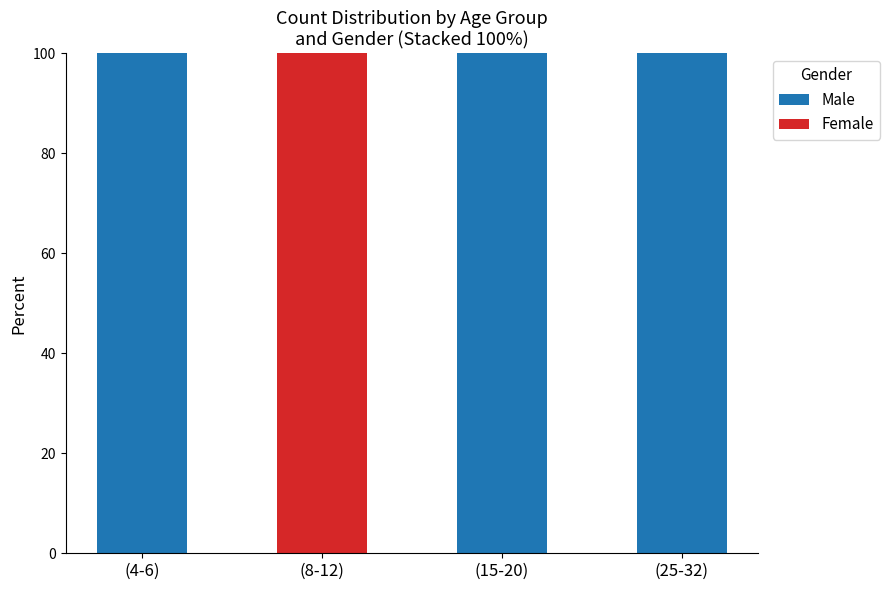

The Male series shows 100 at (15-20). True or false?

True